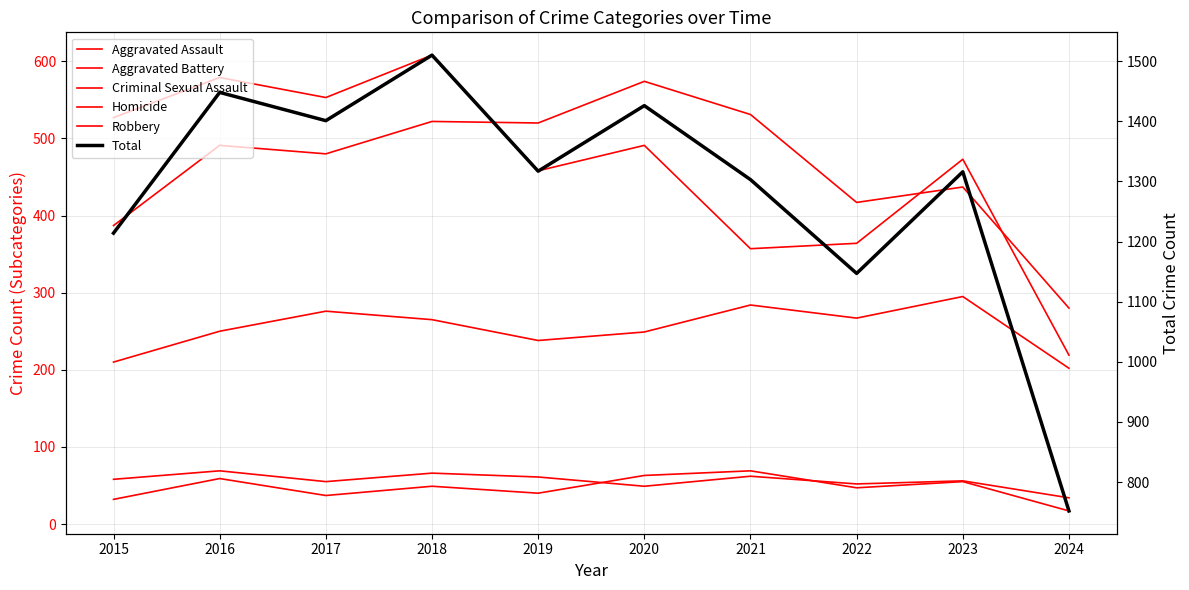

Which category has the lowest value across all series?

2024